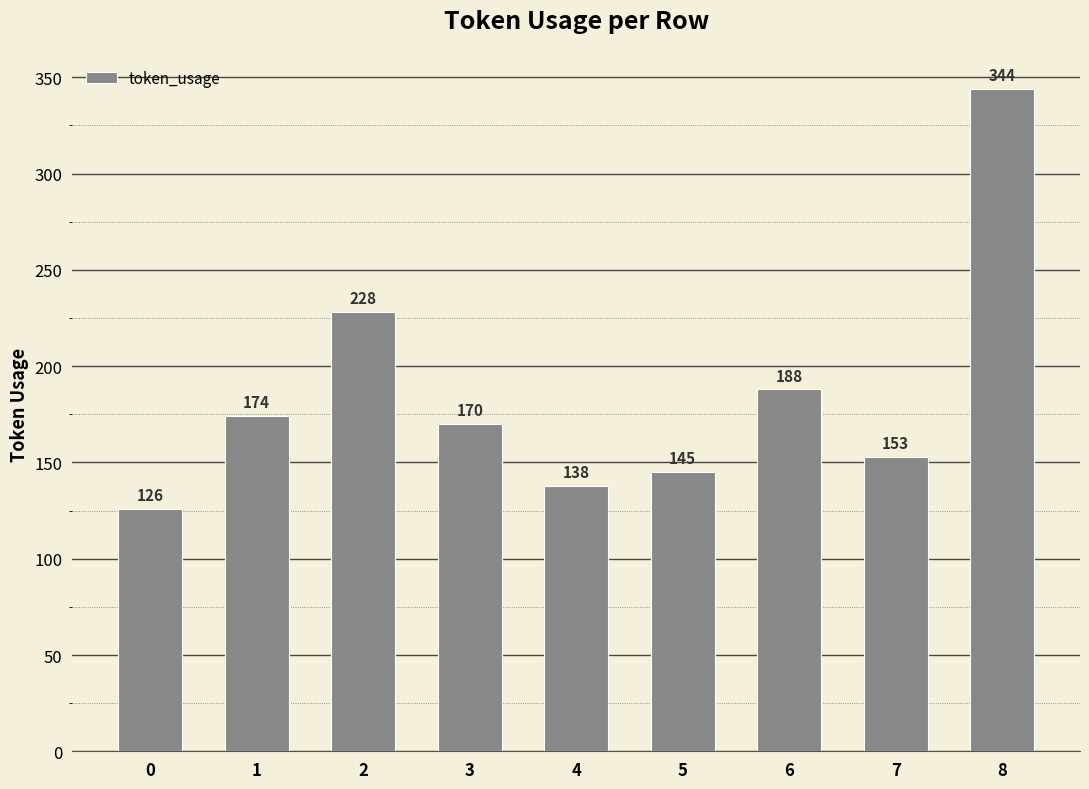

What is the value of the 2nd bar from the left?

174